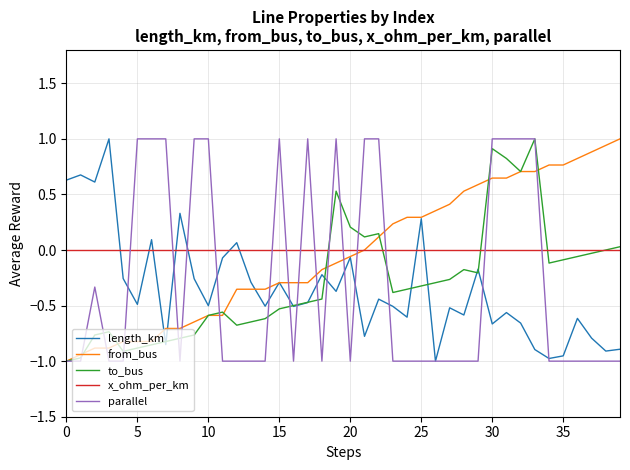

What is the highest value of the length_km series?

1.0